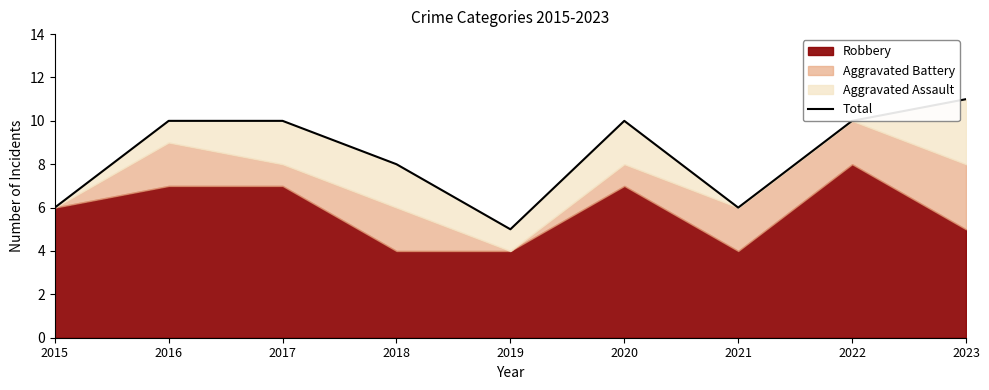

Approximately how many times larger is the value at 2019 compared to 2018?

0.6